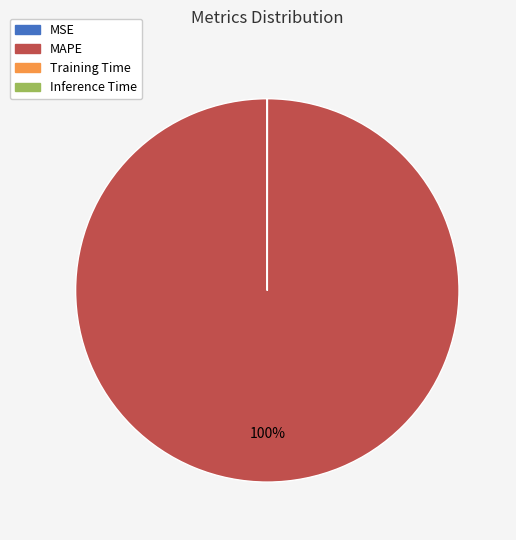

Which slice represents more than half of the pie?

MAPE